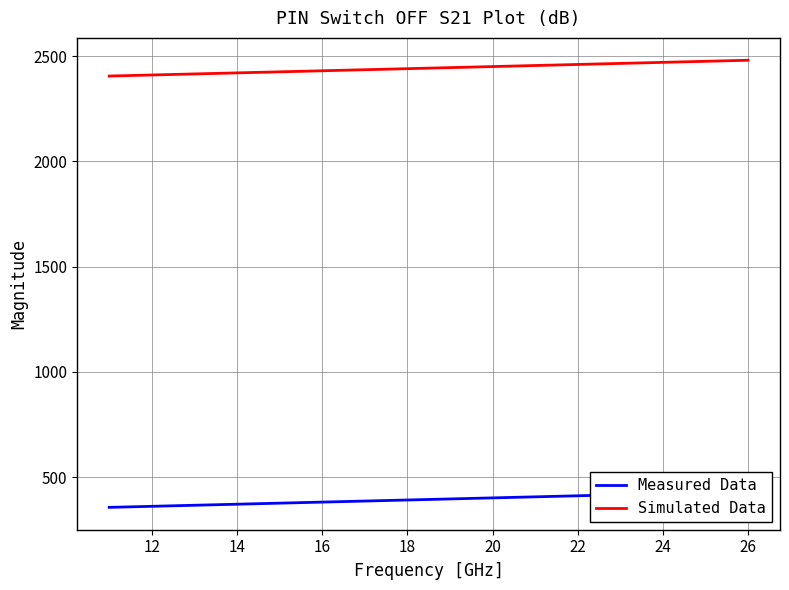

The value of Simulated Data at 26 is 3725. True or false?

False